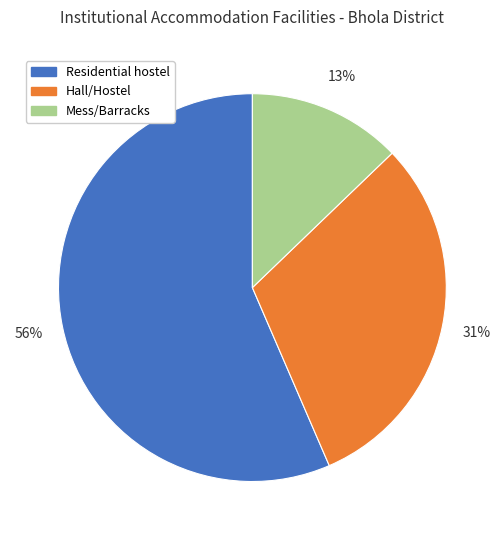

The Residential hostel slice represents 56% of the pie. True or false?

True